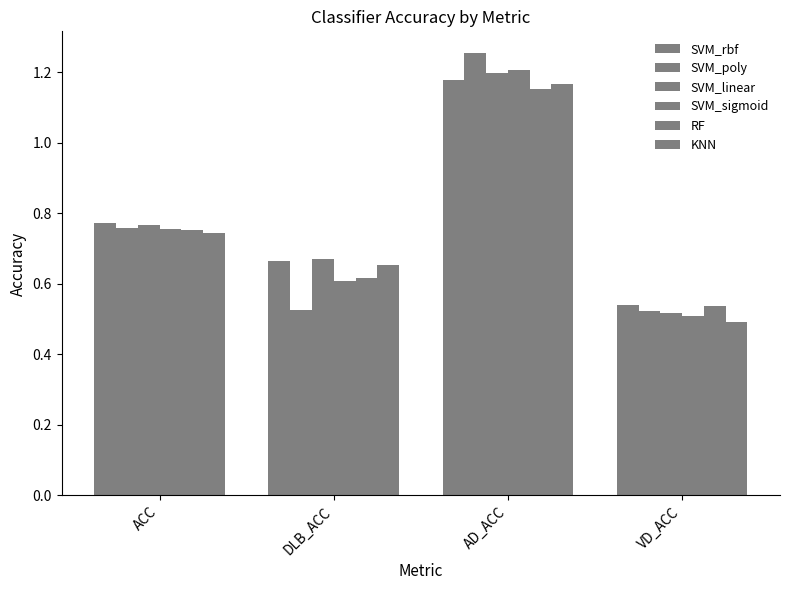

Is the value of SVM_rbf at VD_ACC greater than the value of SVM_sigmoid at AD_ACC?

No